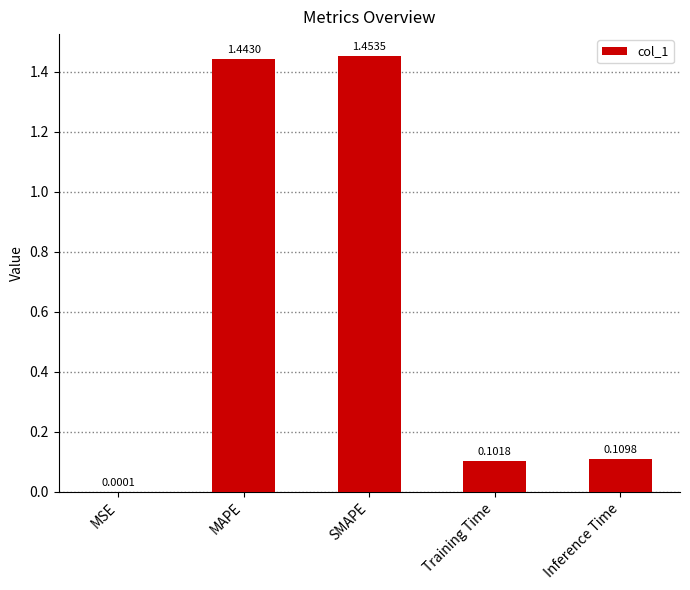

Where is the data nearest to the value 0?

MSE